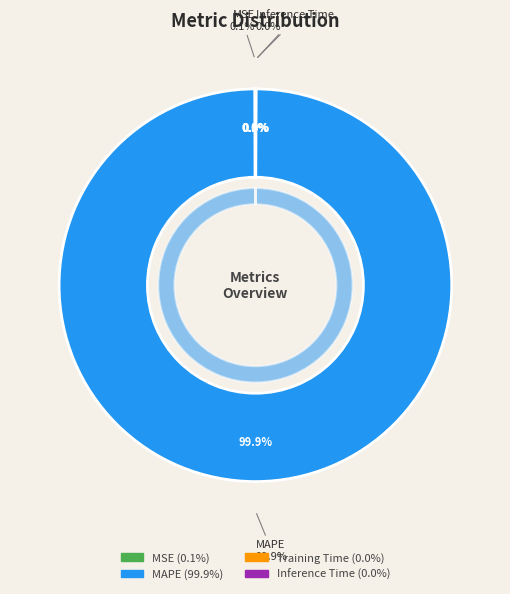

What is the smallest slice in the pie chart?

Inference Time